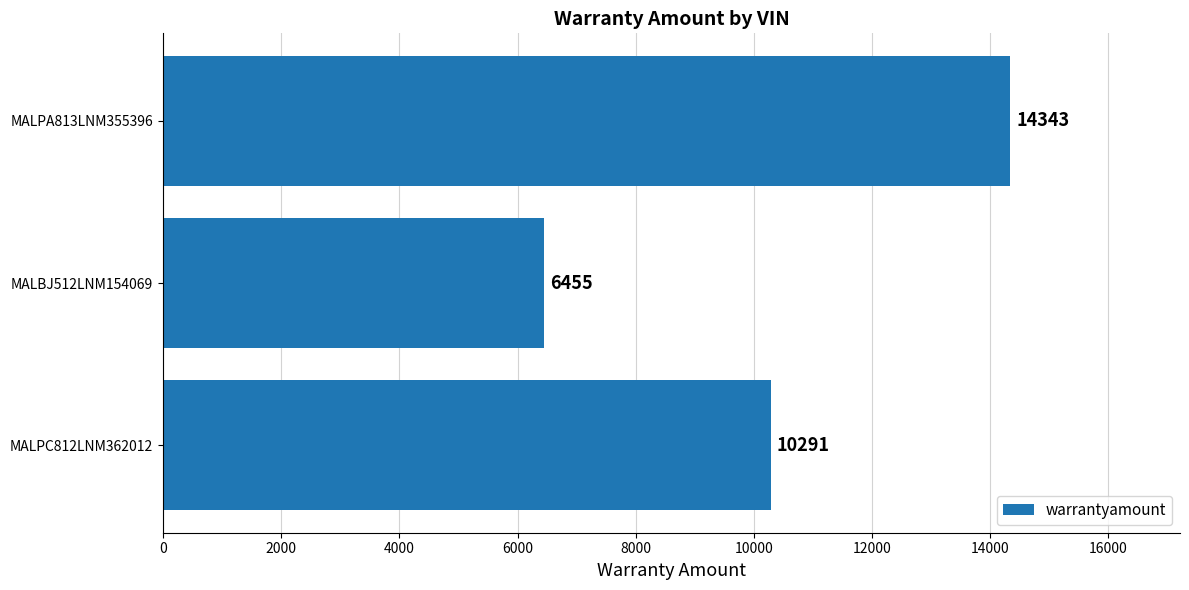

True or false: the data shows 6455 at MALBJ512LNM154069.

True